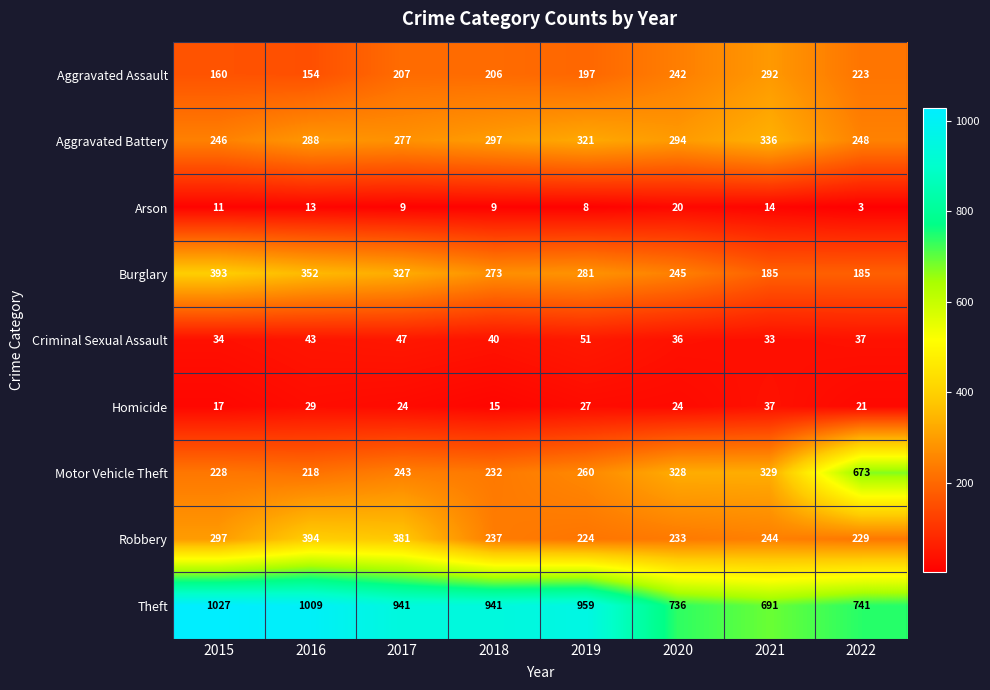

The value of Theft at 2022 is 741. True or false?

True